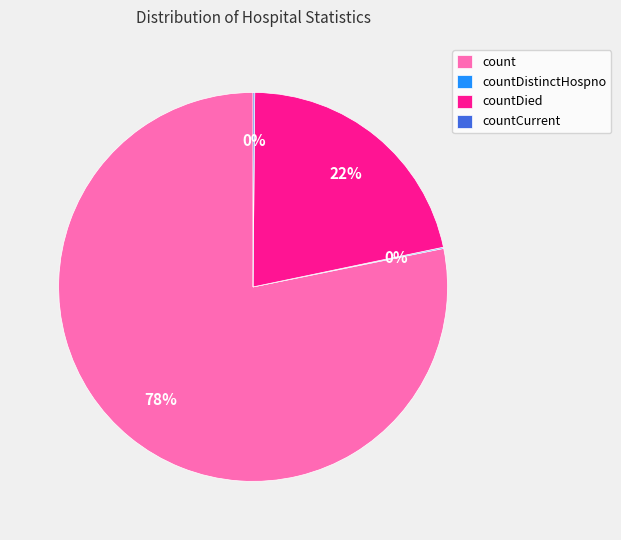

To the nearest percent, what is the average slice percentage?

25%